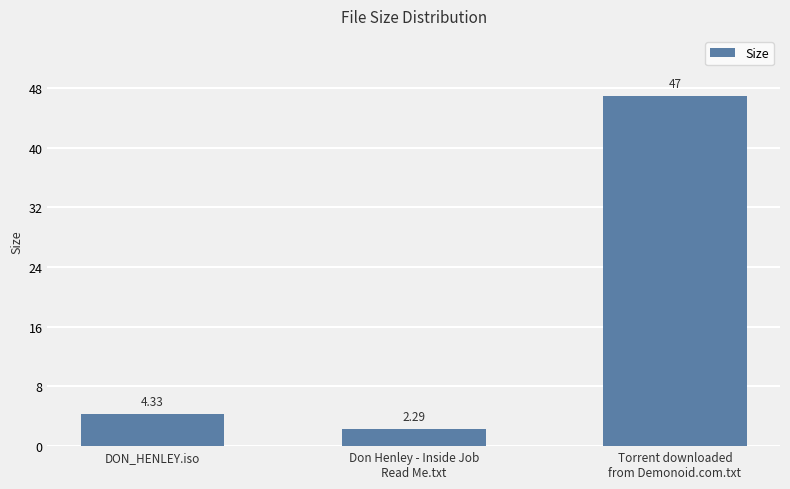

What is the label of the 2nd bar from the right?

Don Henley - Inside Job
Read Me.txt